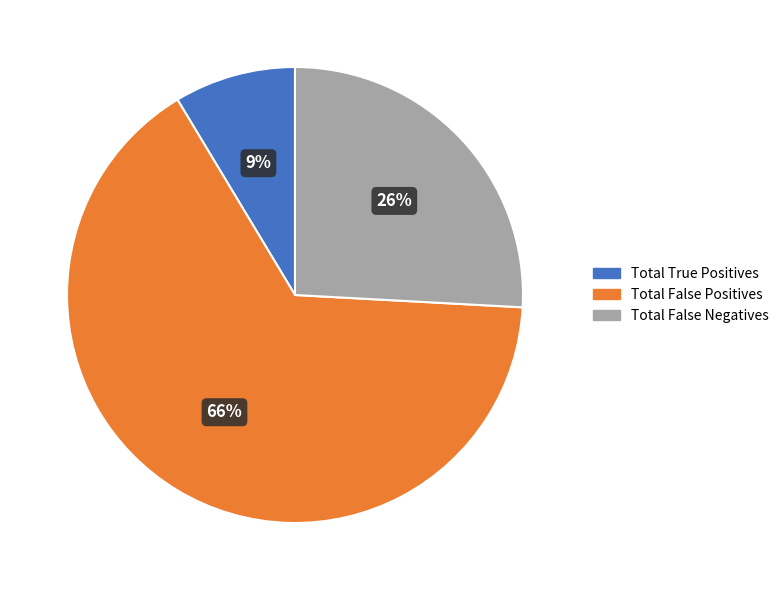

To the nearest percent, what portion does Total True Positives represent?

9%